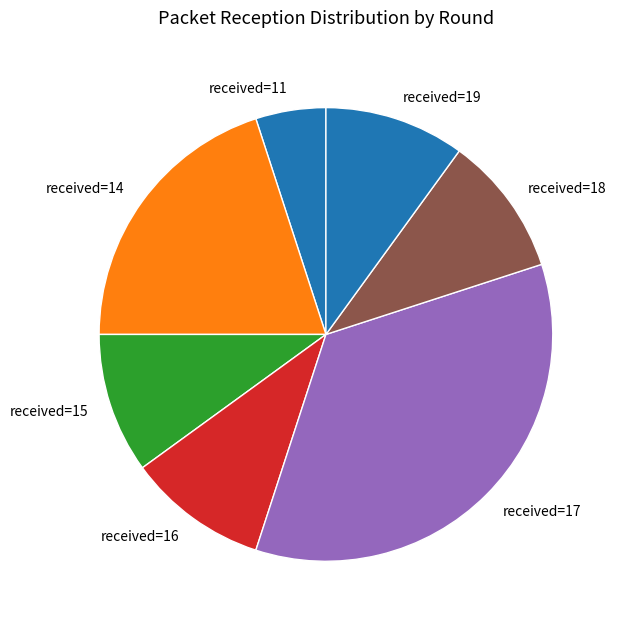

The received=14 slice represents 29% of the pie. True or false?

False